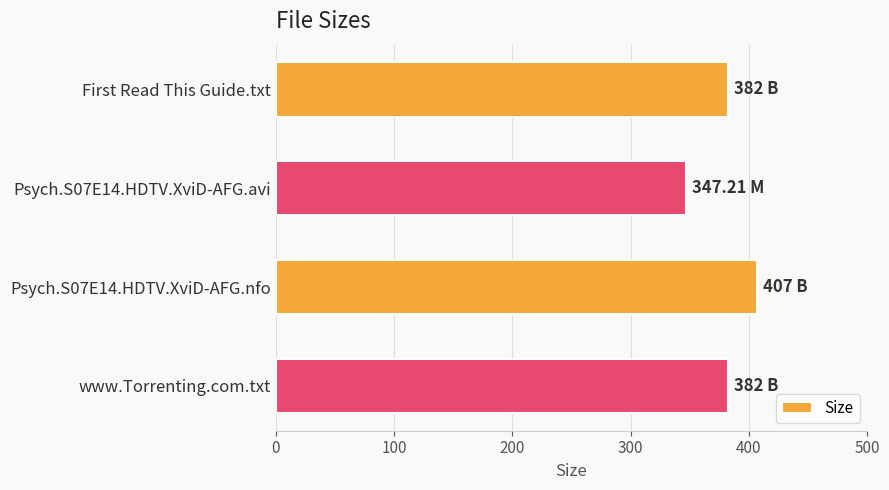

Which has a higher value, Psych.S07E14.HDTV.XviD-AFG.avi or Psych.S07E14.HDTV.XviD-AFG.nfo?

Psych.S07E14.HDTV.XviD-AFG.nfo